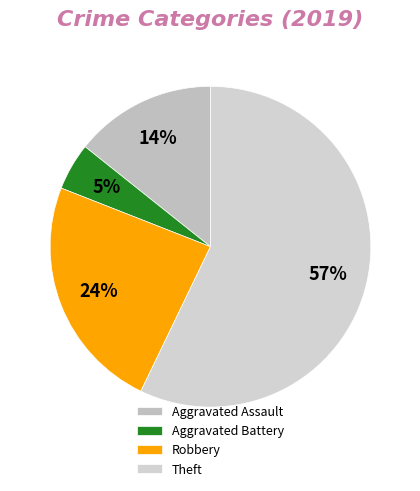

Which category accounts for the majority?

Theft